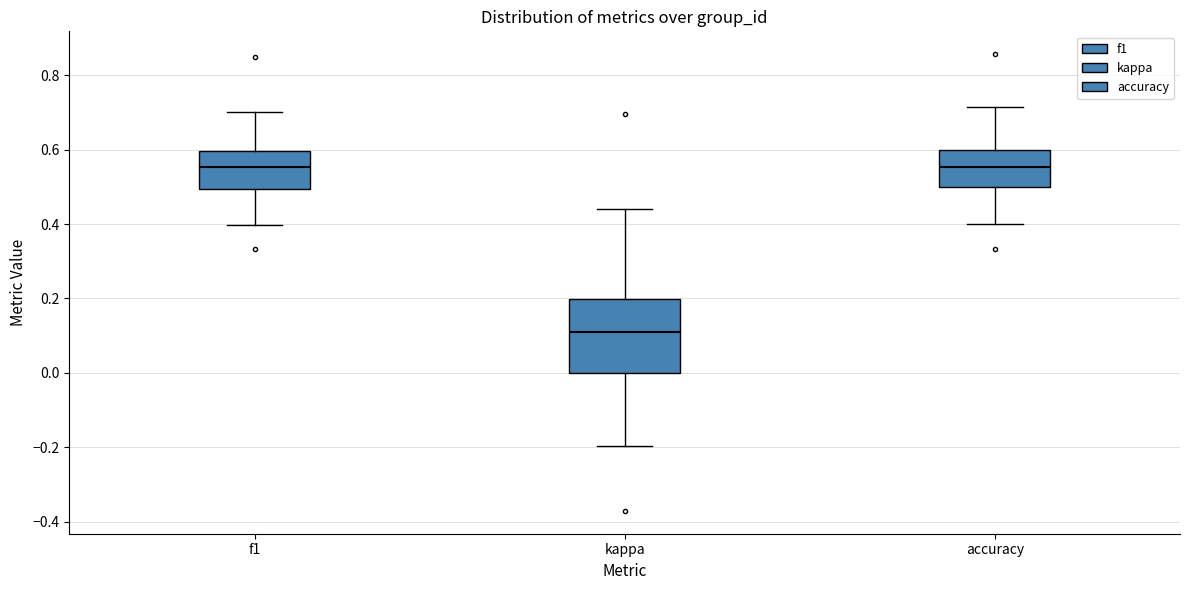

Where is the lower edge of the box for kappa on the y-axis? The values are not printed on the chart, so give them approximately, as read against the axis.

0.00